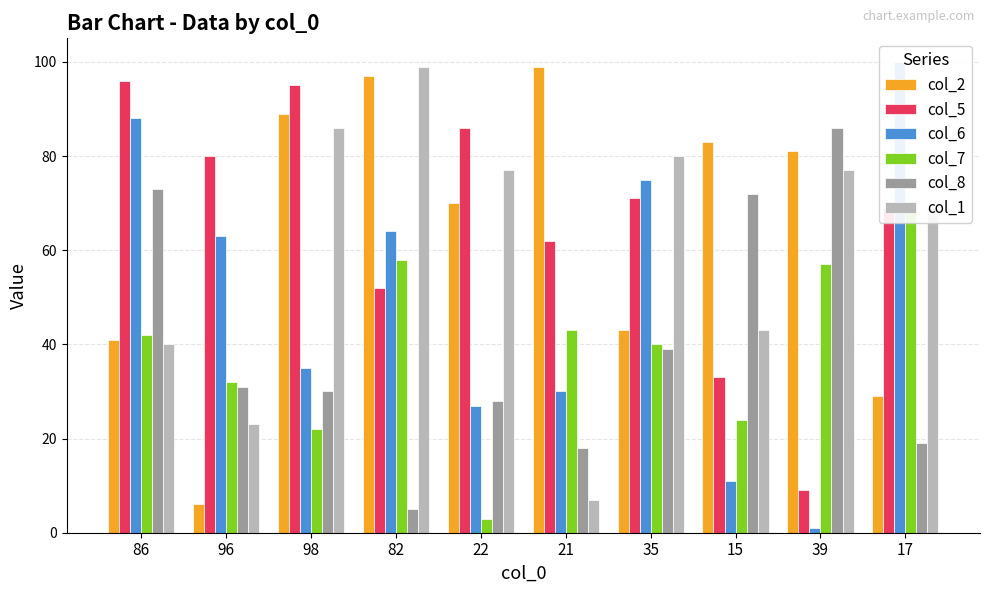

Which category has the lowest value in the col_1 series?

21